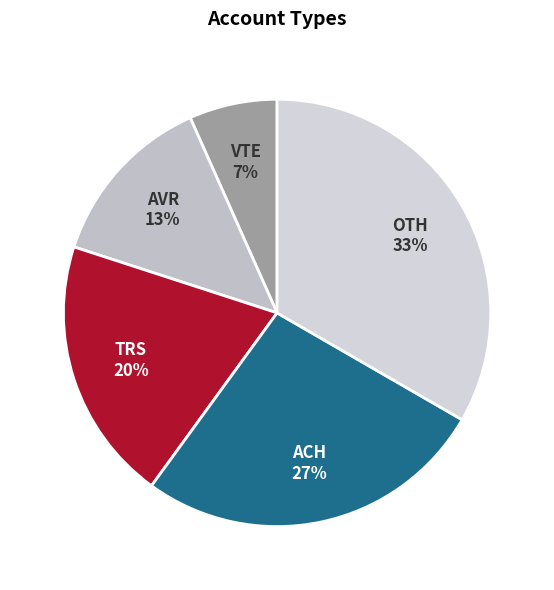

Is it true that VTE is 1% of the pie?

False